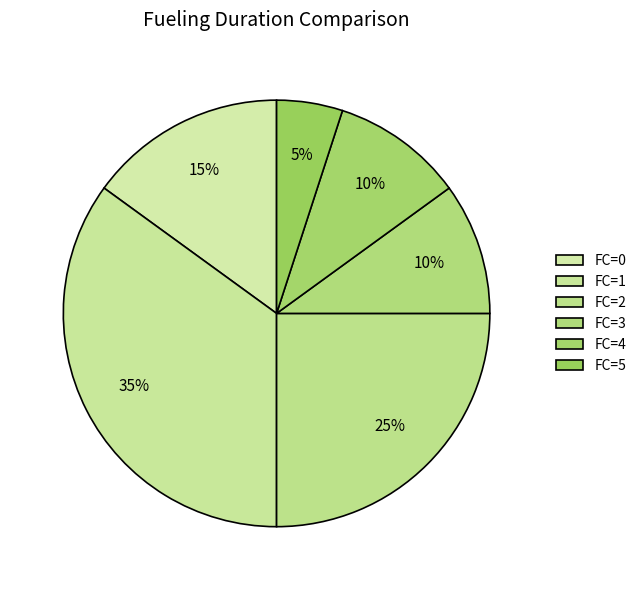

Count the number of slices in the pie.

6